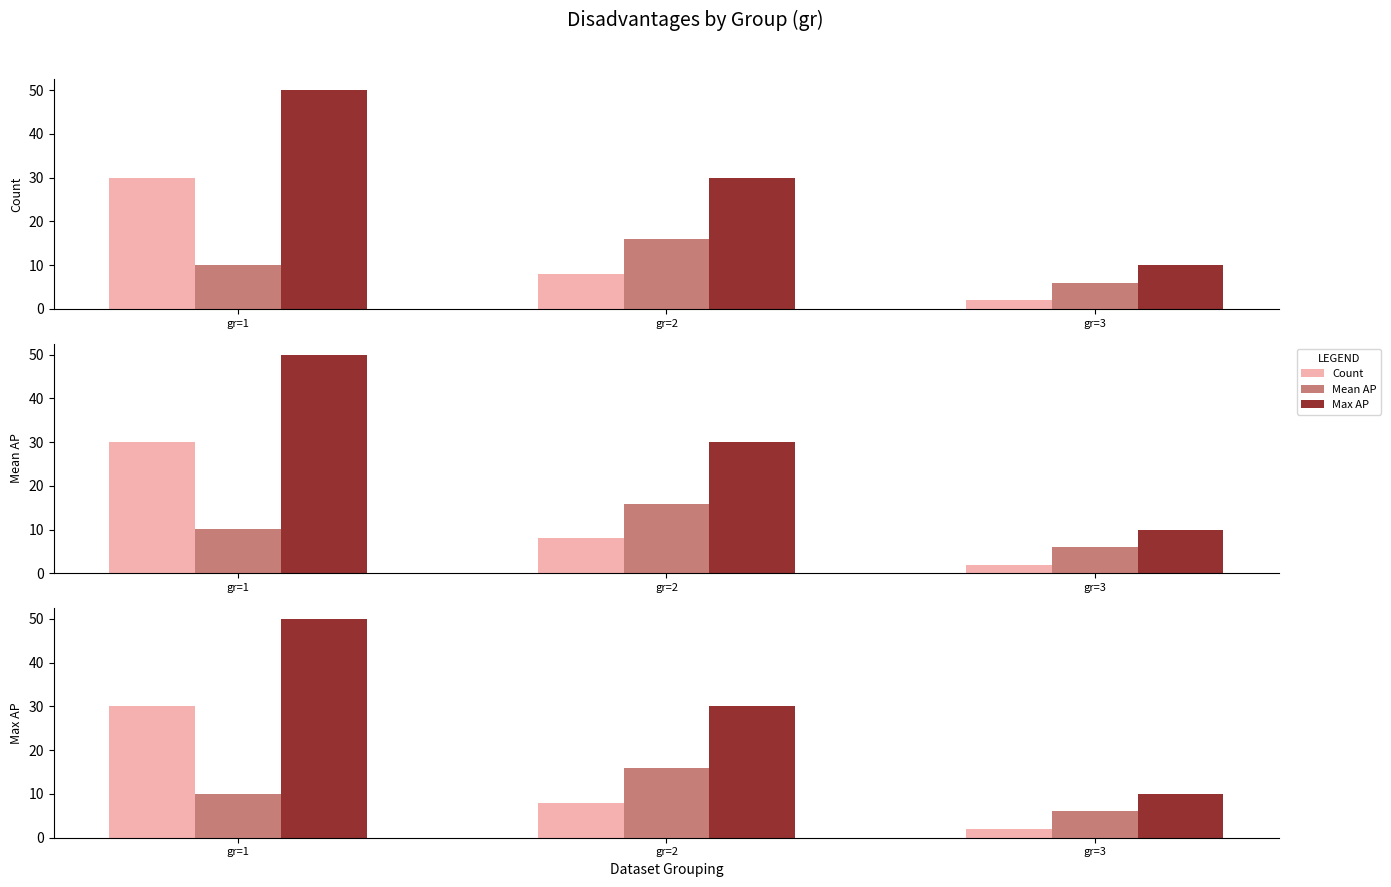

Which category has the highest value across all series?

gr=1